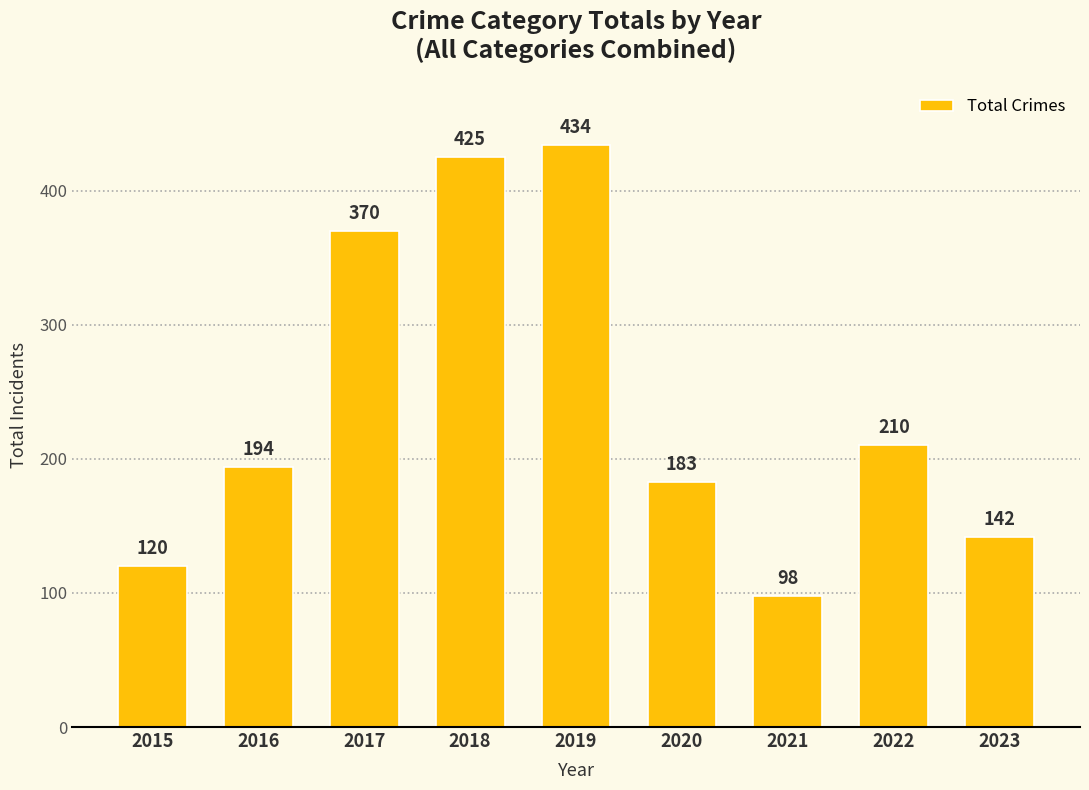

What is the average value?

242